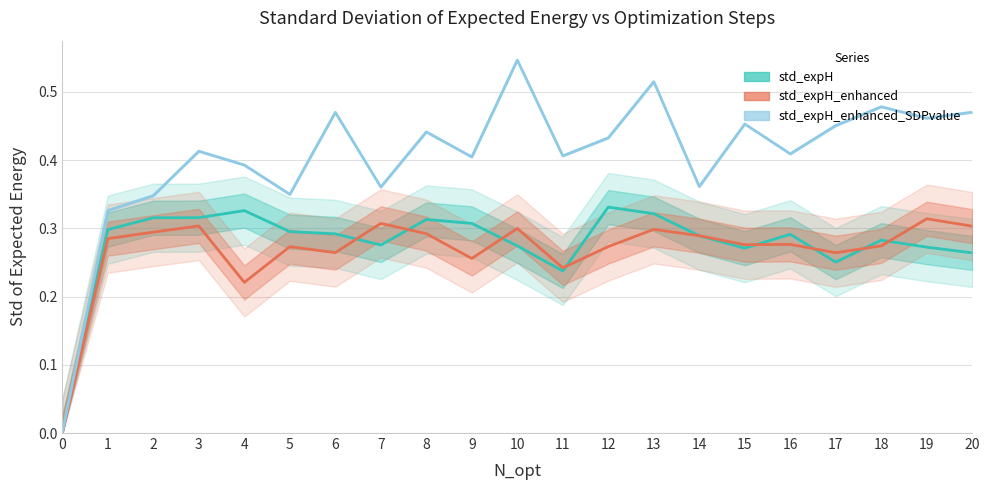

Reading left to right, extract all data points from this chart.

std_expH: 0.0	0.3	0.3	0.3	0.3	0.3	0.3	0.3	0.3	0.3	0.3	0.2	0.3	0.3	0.3	0.3	0.3	0.3	0.3	0.3	0.3
std_expH_enhanced: 0.0	0.3	0.3	0.3	0.2	0.3	0.3	0.3	0.3	0.3	0.3	0.2	0.3	0.3	0.3	0.3	0.3	0.3	0.3	0.3	0.3
std_expH_enhanced_SDPvalue (×1e5): 0.0	0.3	0.3	0.4	0.4	0.3	0.5	0.4	0.4	0.4	0.5	0.4	0.4	0.5	0.4	0.5	0.4	0.5	0.5	0.5	0.5